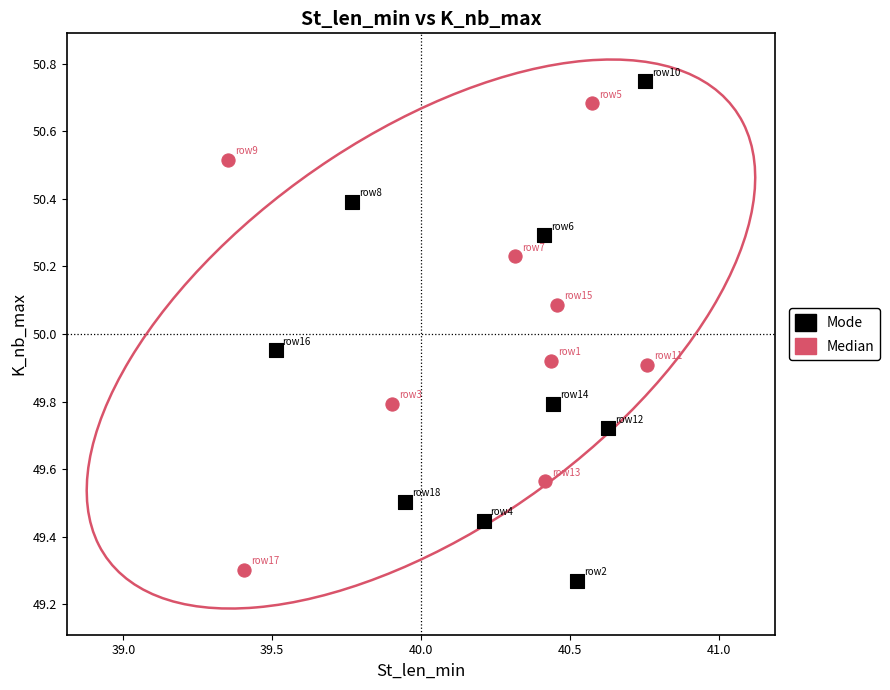

Which series has the largest Y range (max minus min)?

Mode